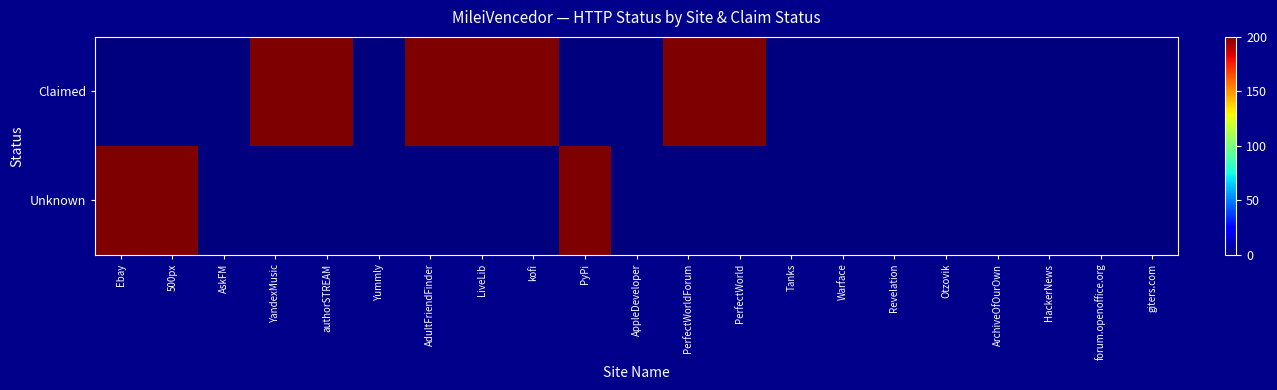

Rank the series by their average value, from highest to lowest.

Claimed, Unknown